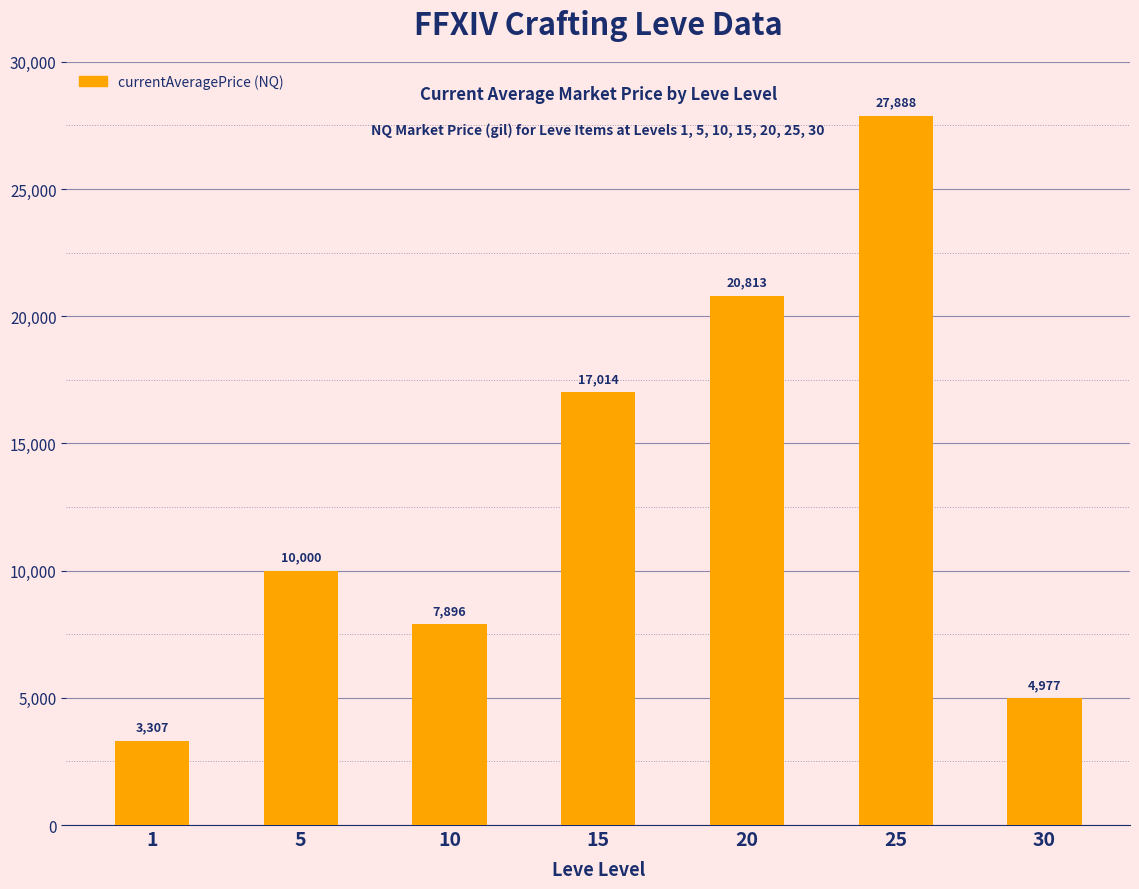

The chart shows a value of 3307.0 at 1. True or false?

True